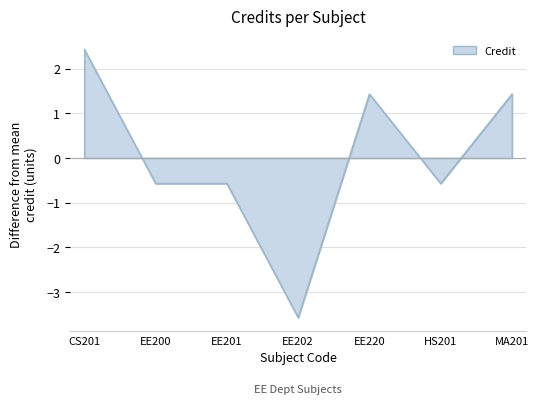

What value does the data have at CS201?

2.4